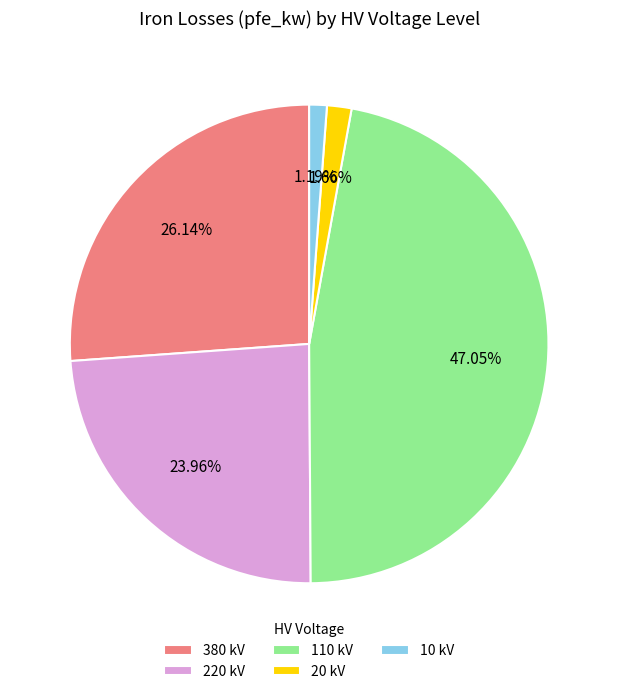

Does any single category account for the majority?

No